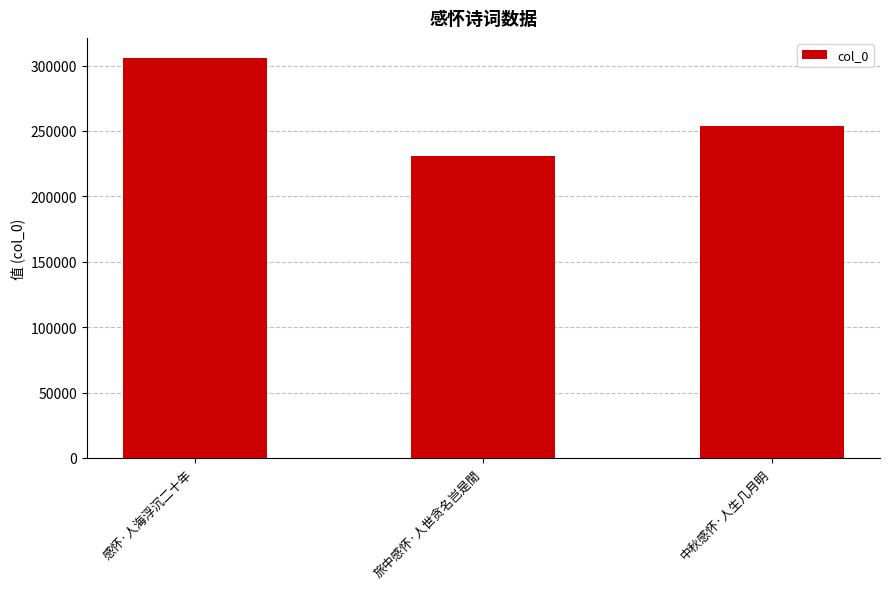

Is it true that the value at 感怀·人海浮沉二十年 is 129811?

False